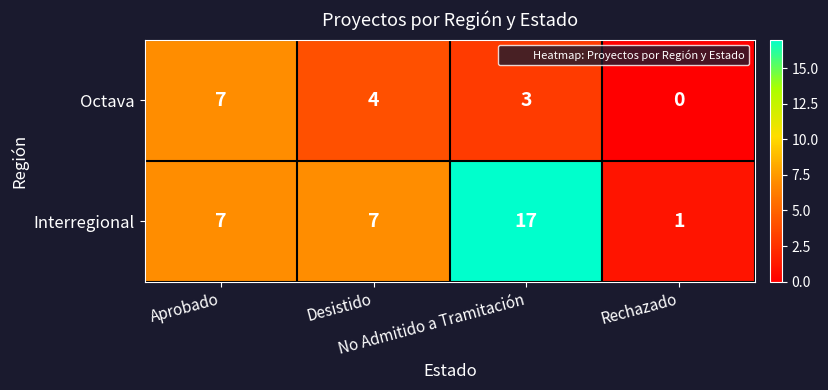

List the series in order of their overall mean, lowest first.

Octava, Interregional